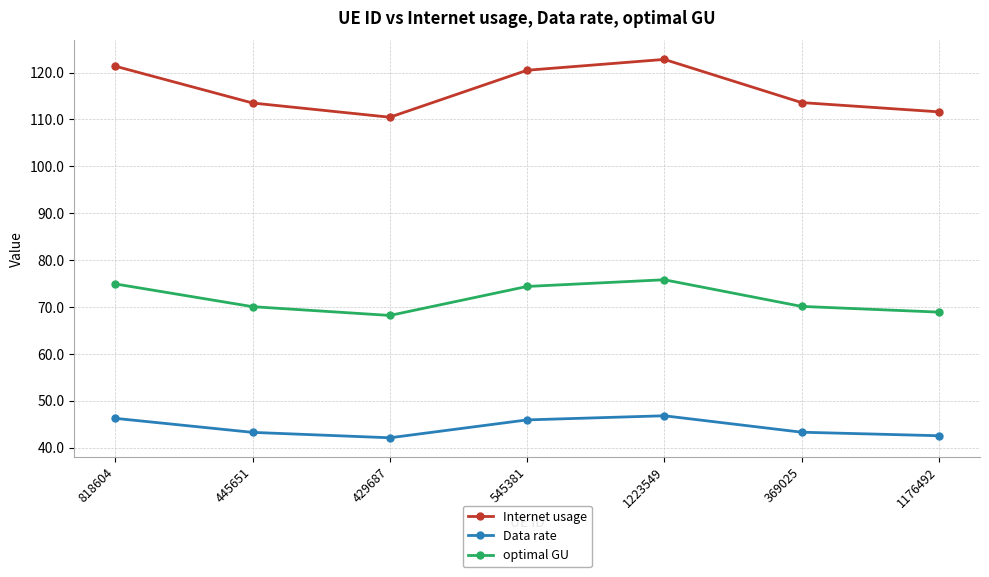

Is the value of Internet usage at 369025 greater than the value of optimal GU at 1223549?

Yes